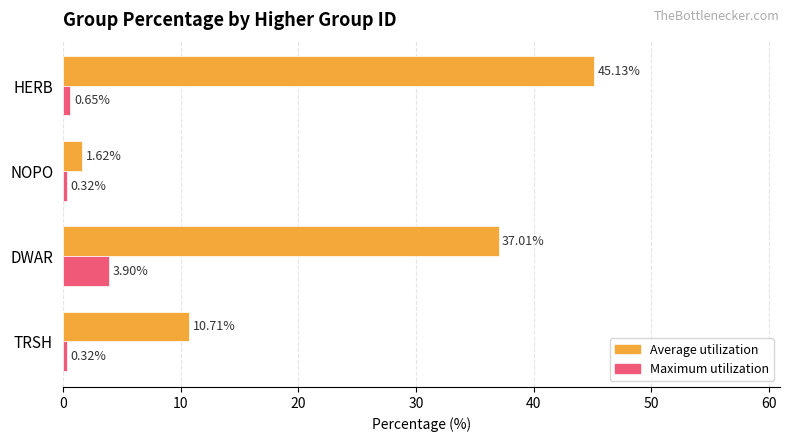

List the series in order of their peak value, highest first.

Average utilization, Maximum utilization